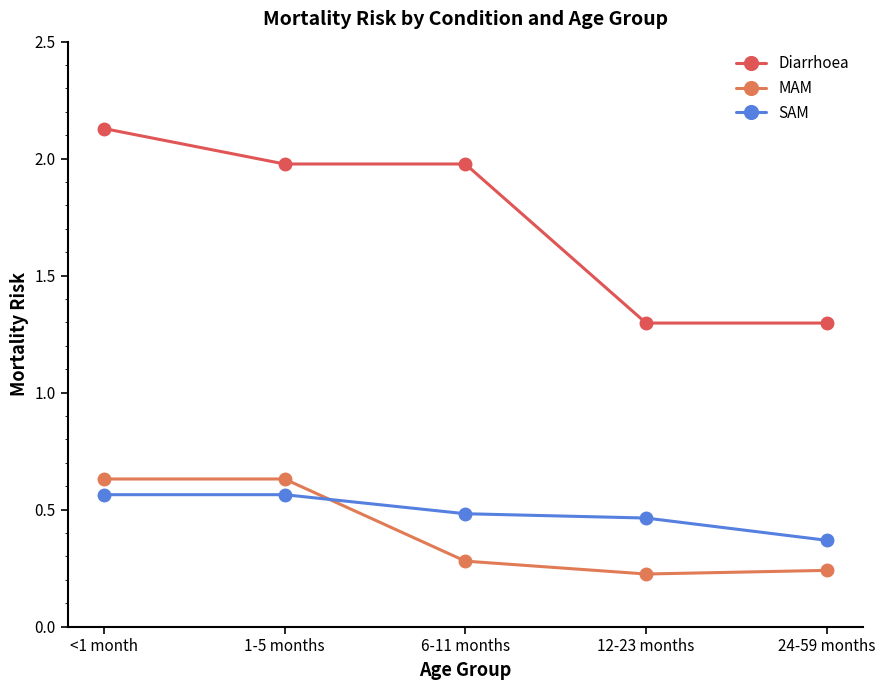

True or false: SAM has a value of 0.7 at <1 month.

False